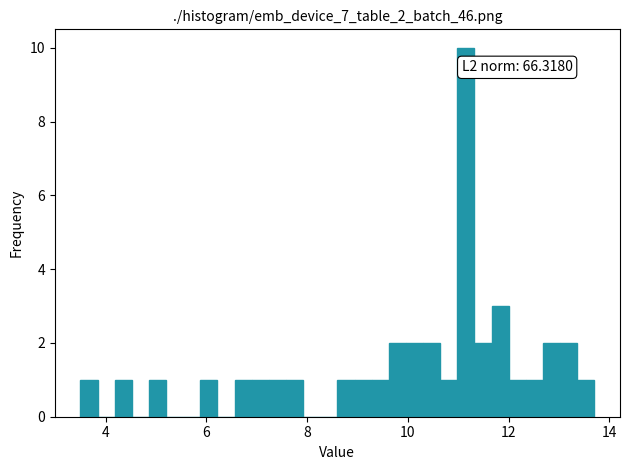

Around what value on the x-axis is the tallest bar? Give the approximate position of its centre, as read against the axis.

11.2